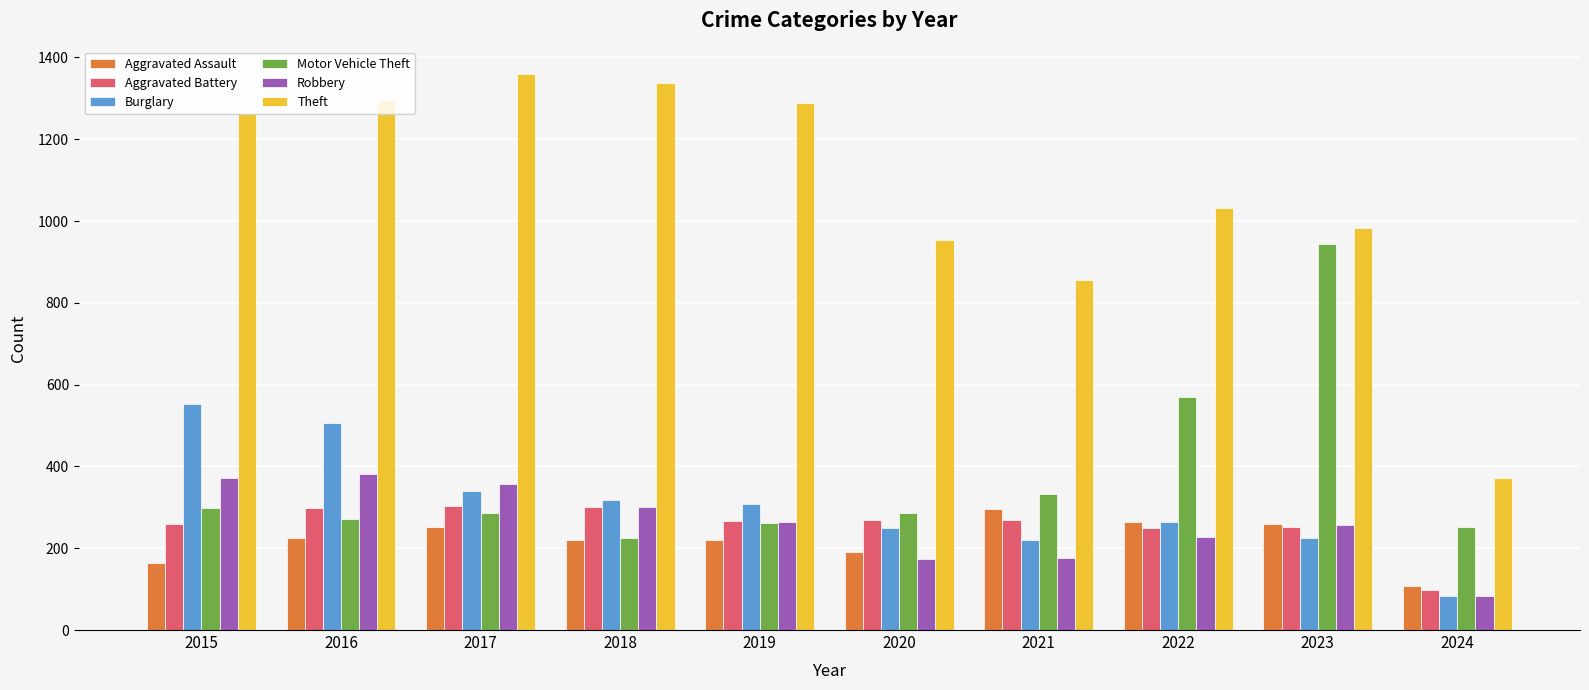

Which series has the largest range (max minus min)?

Theft